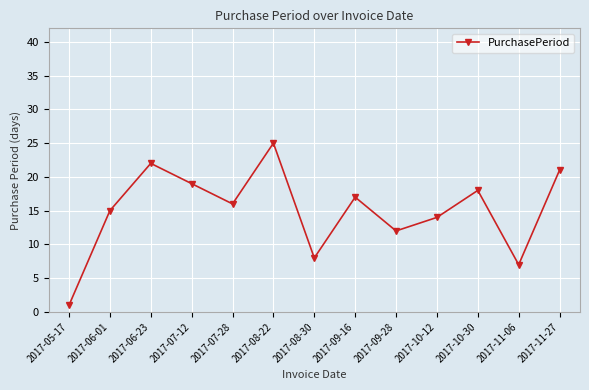

What is the label of the 6th point from the left?

2017-08-22